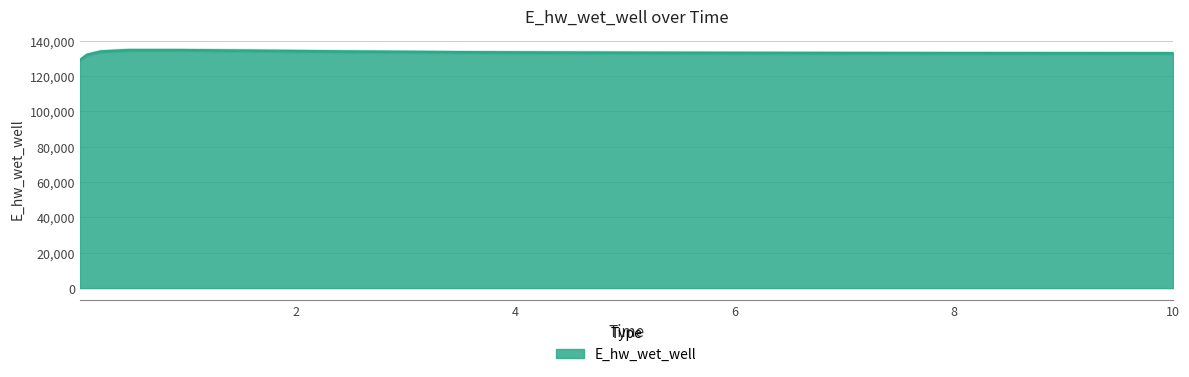

How many values are below 133217?

8